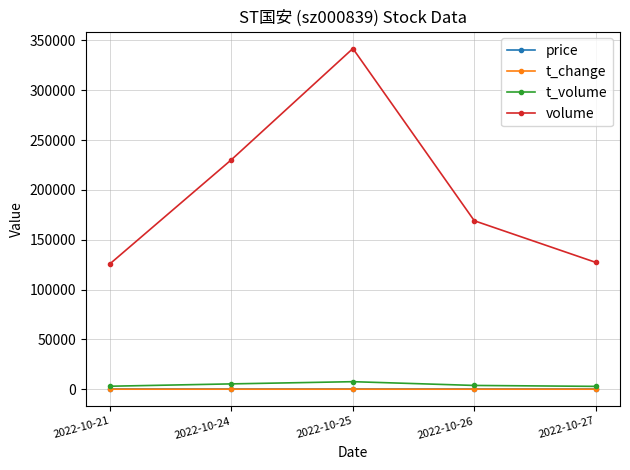

Which series has the largest range (max minus min)?

volume